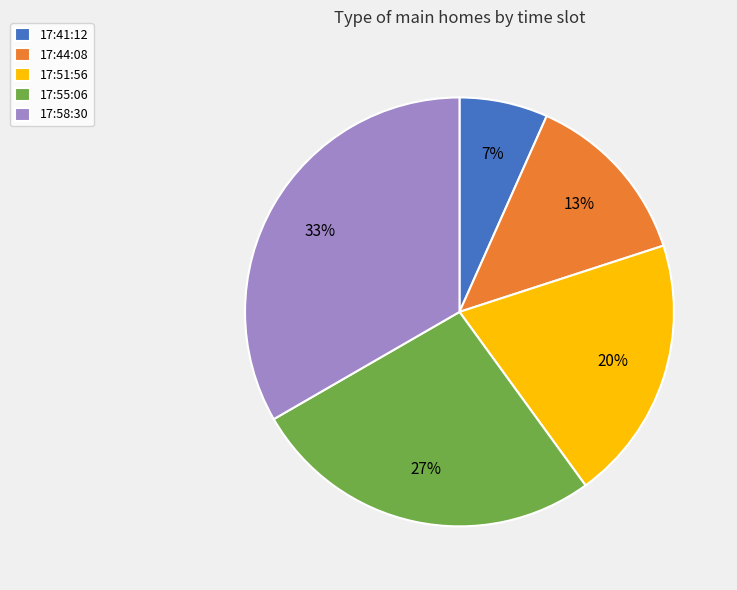

Approximately how many times larger is the value at 17:44:08 compared to 17:55:06?

0.5